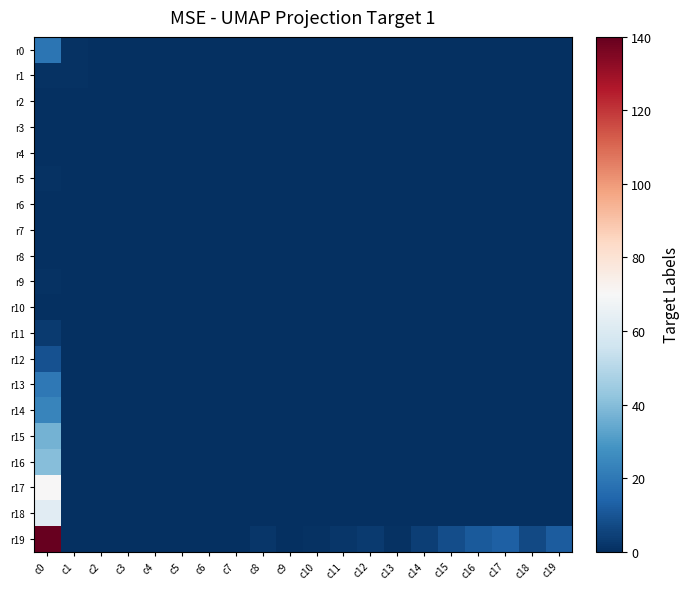

Which series has the widest spread of values?

r19